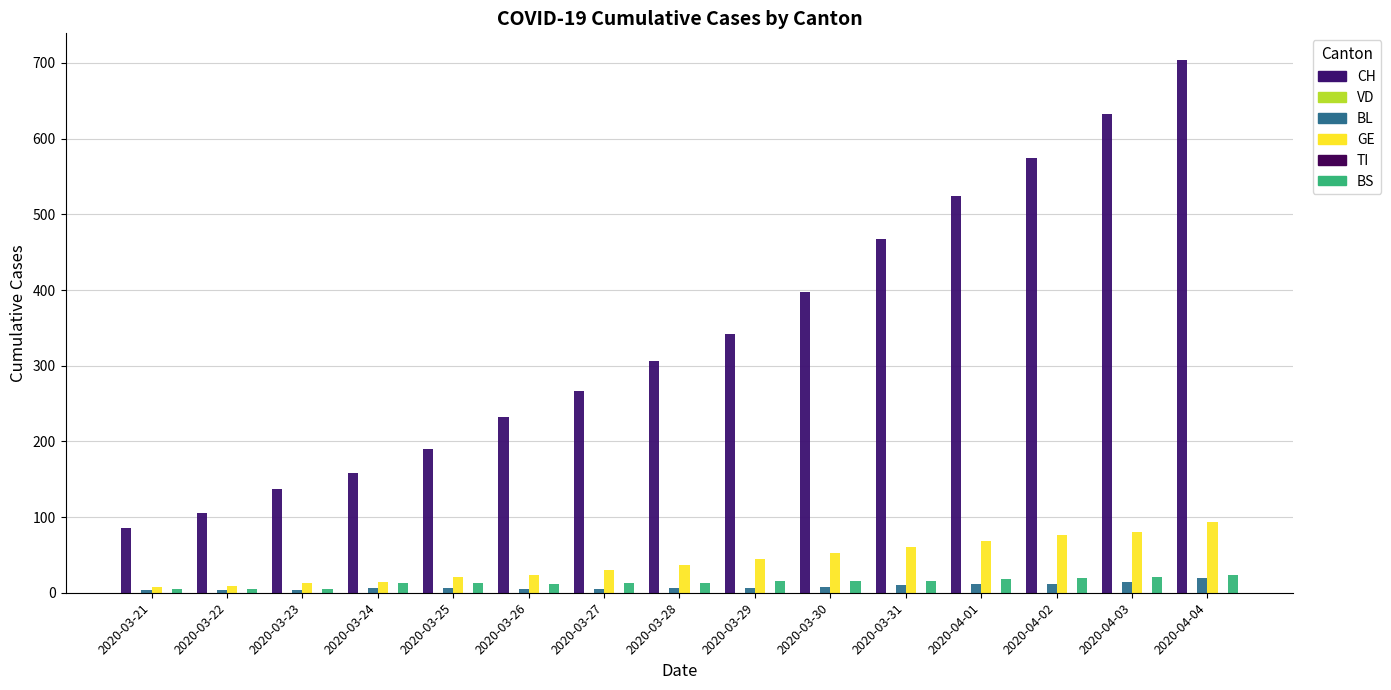

Which series has the largest range (max minus min)?

CH